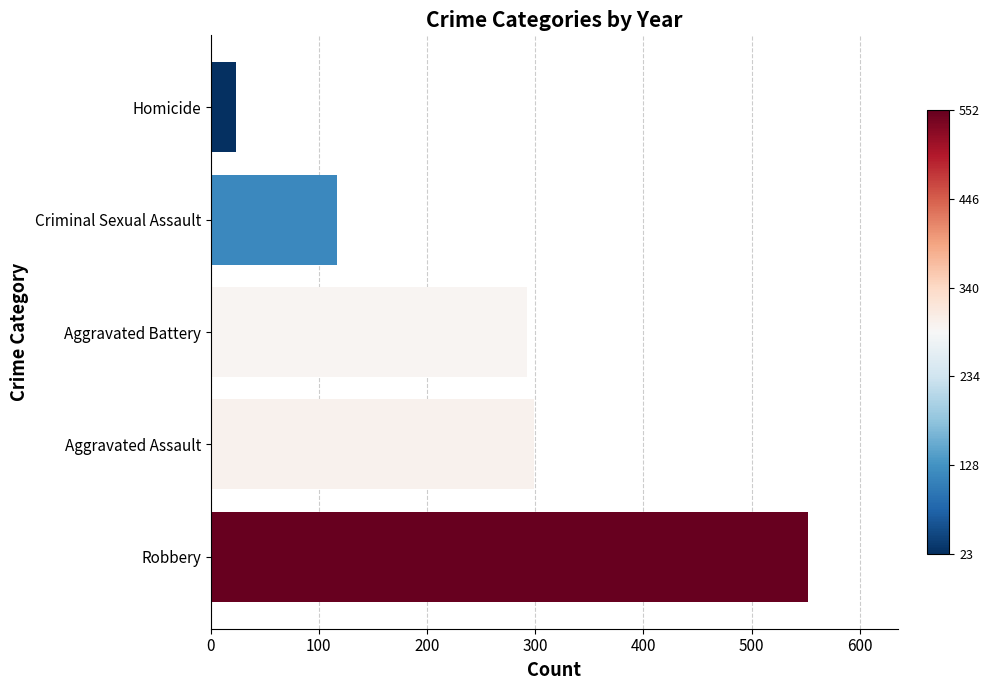

Reading bottom to top, extract all data points from this chart.

Robbery=552	Aggravated Assault=299	Aggravated Battery=292	Criminal Sexual Assault=117	Homicide=23